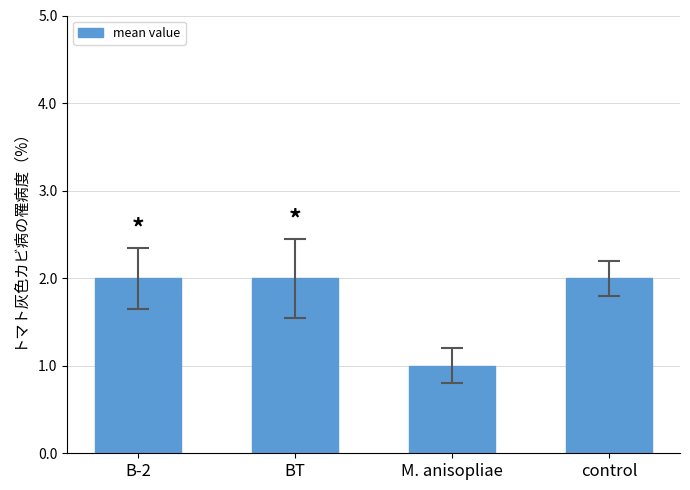

Which label corresponds to the smallest value in the chart?

M. anisopliae